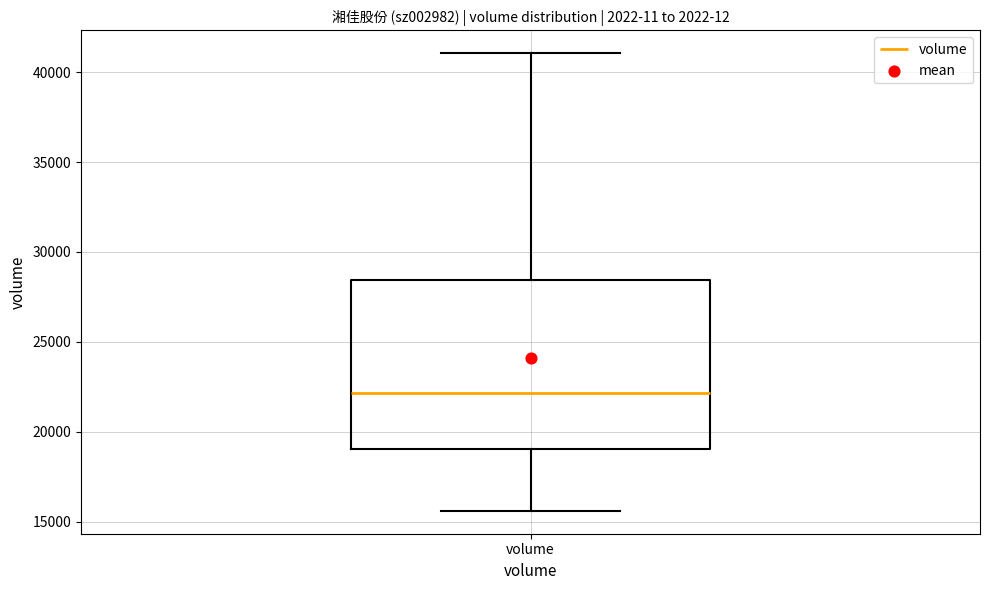

Read this box plot against the y-axis: the position of the median line, the range covered by the box, and the ends of both whiskers. The values are not printed on the chart, so give them approximately, as read against the axis.

median 22000, box 19000 to 28500, whiskers 15500 to 41000